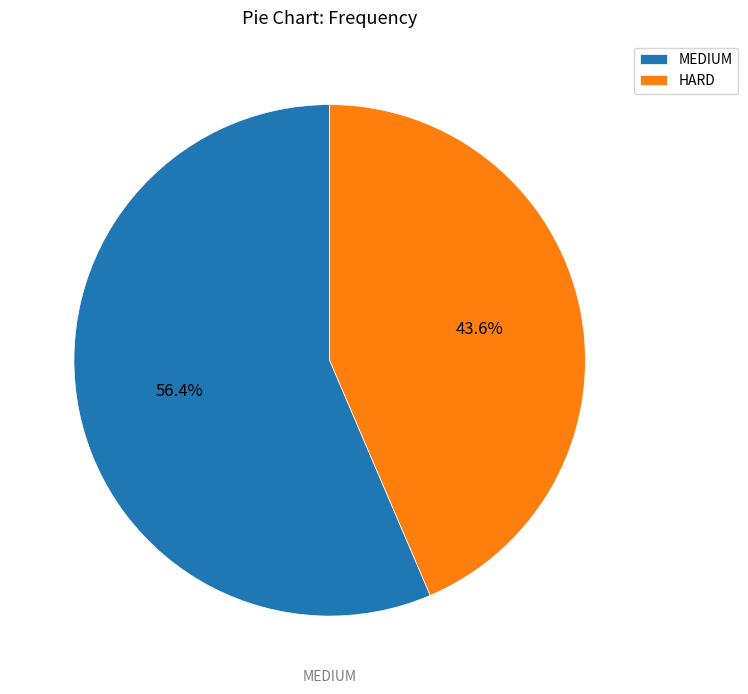

Which slice is the smallest?

HARD